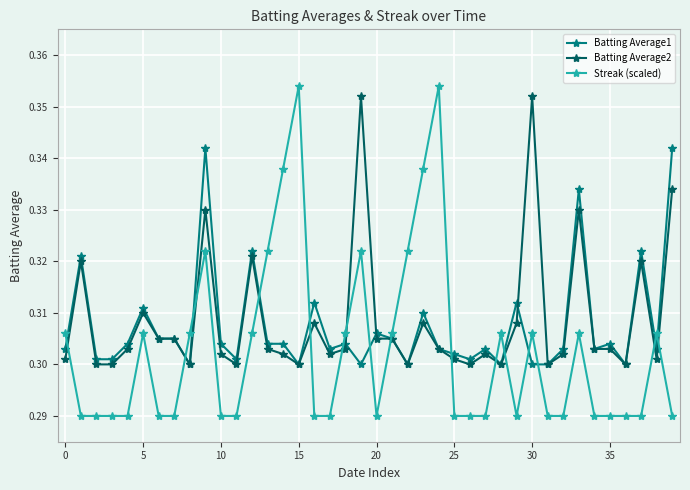

Which series has the widest spread of values?

Streak (scaled)